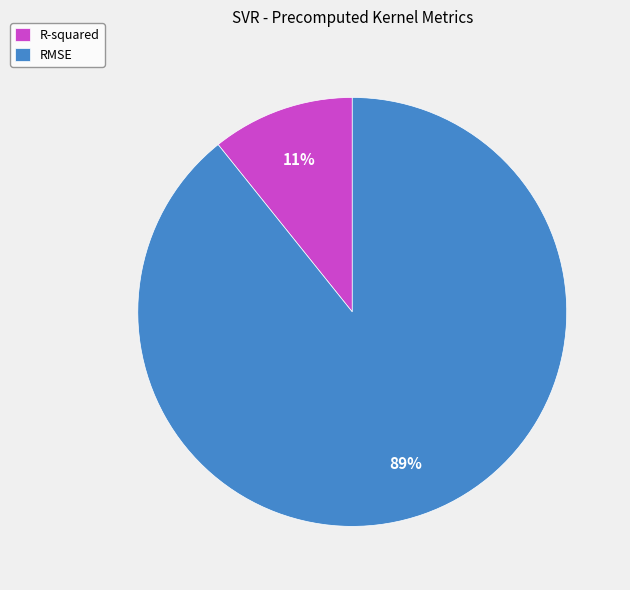

What is the largest slice in the pie chart?

RMSE